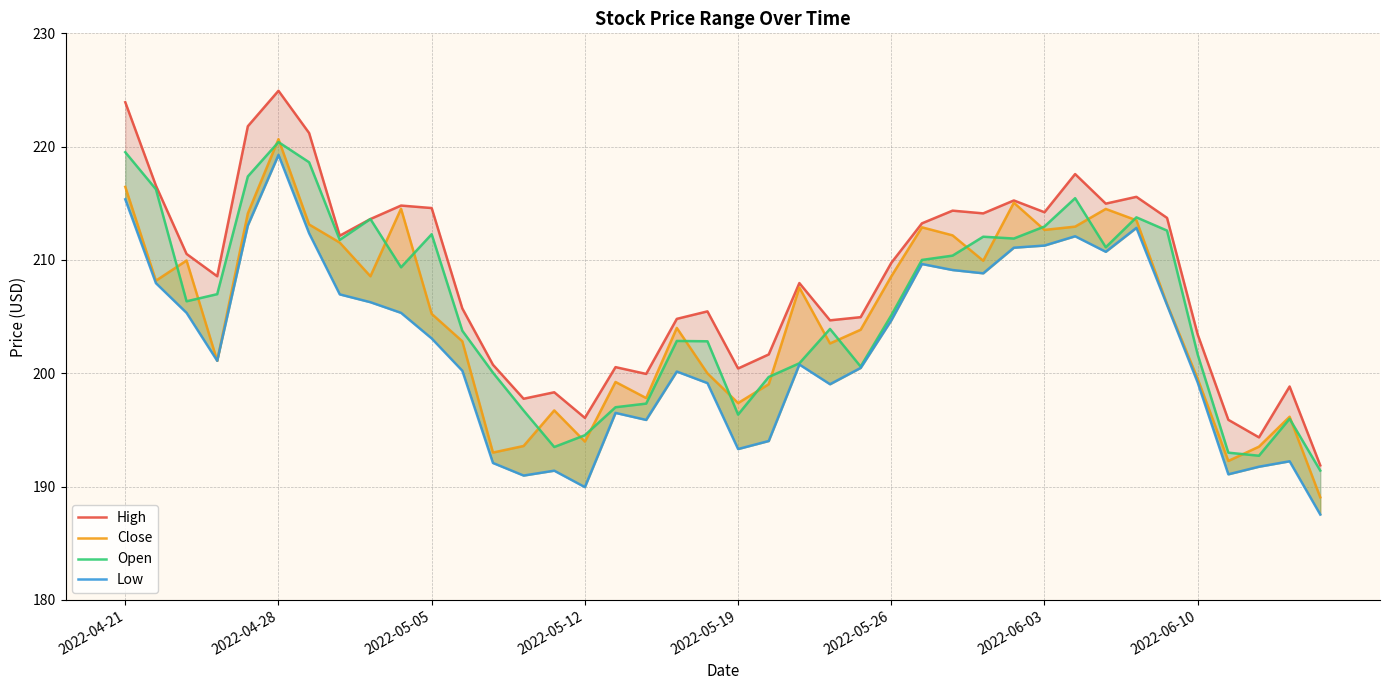

True or false: Open and High intersect in this chart.

False